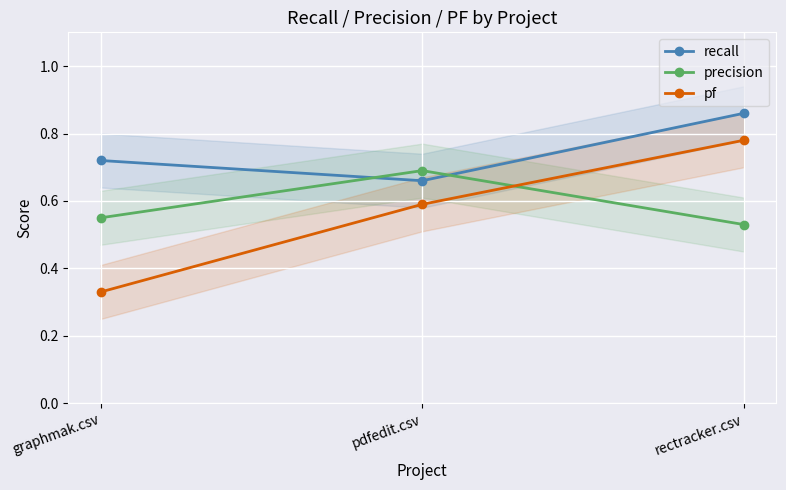

At which category does the chart reach its minimum across all series?

graphmak.csv